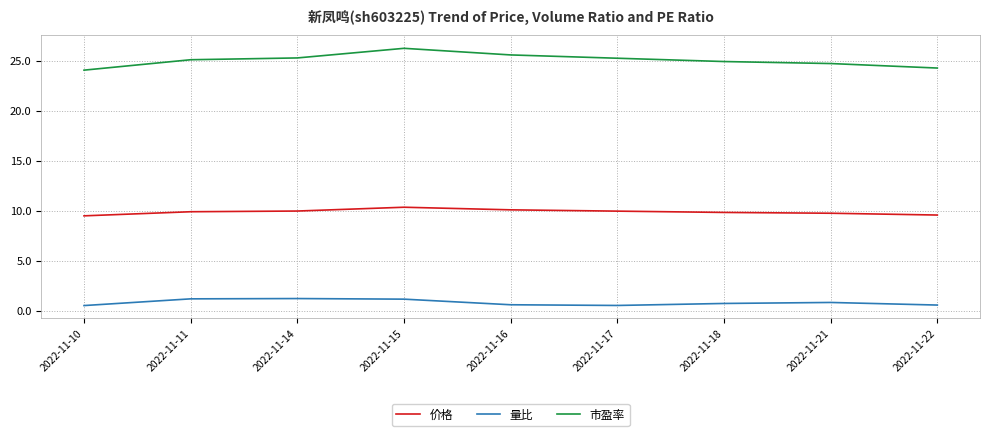

Rank the series by their maximum value, from highest to lowest.

市盈率, 价格, 量比